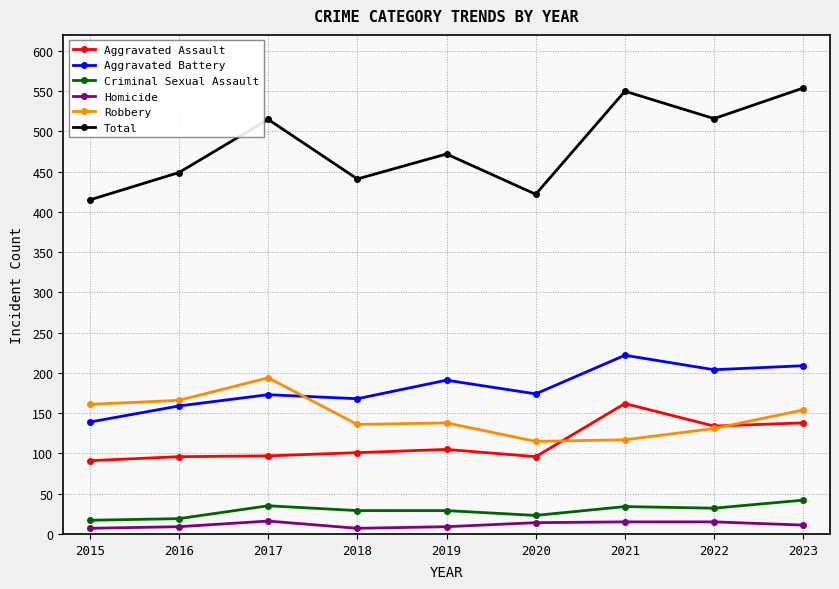

How many interior local valleys does the Total series have?

3